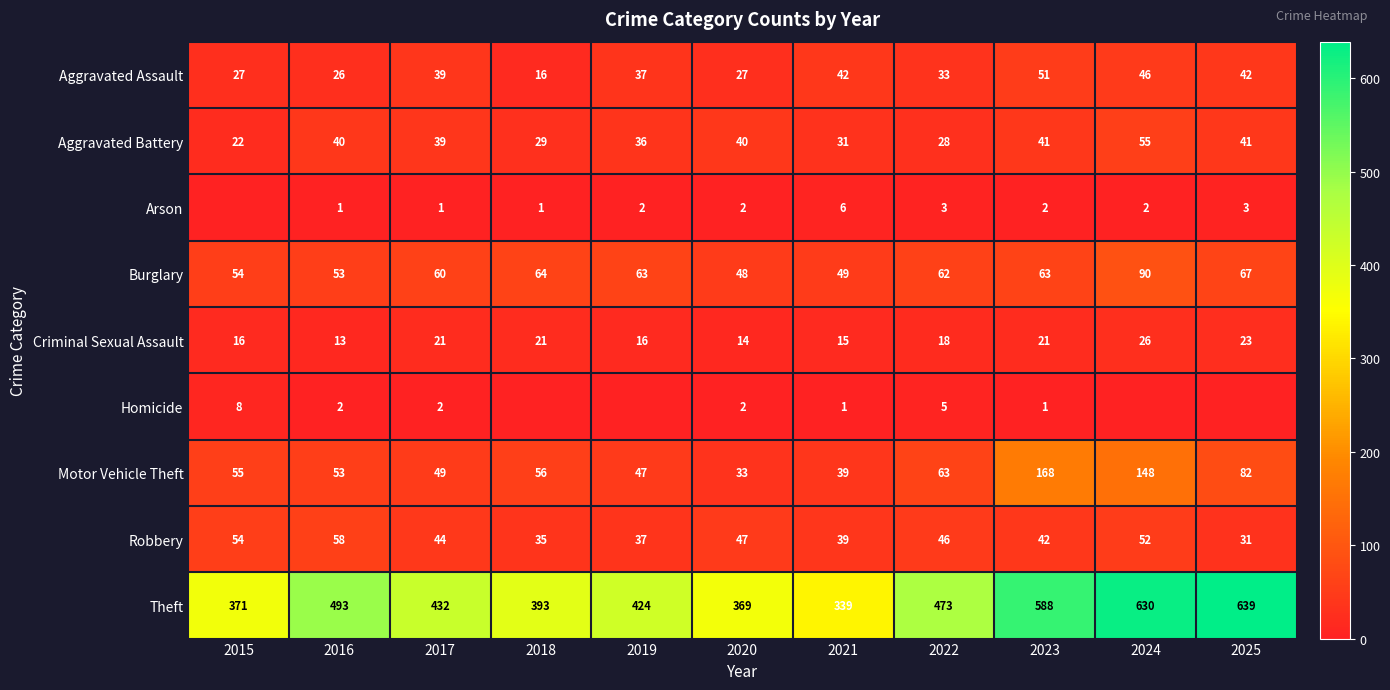

At which category is the sum across all series the highest?

2024